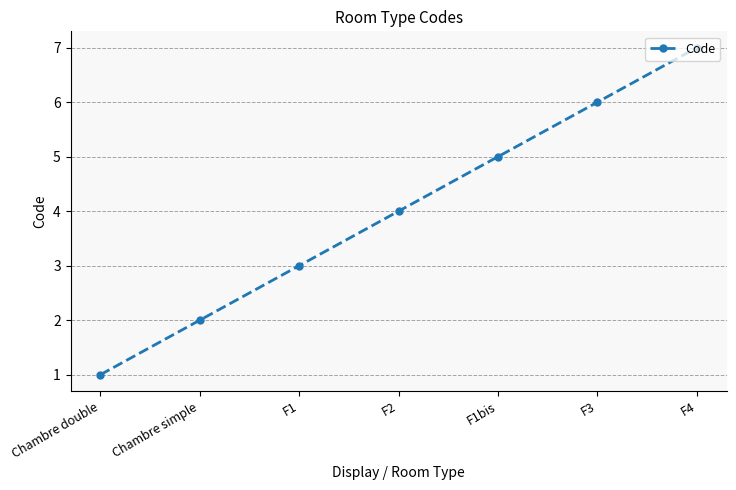

Is it true that the value at F3 is 10?

False